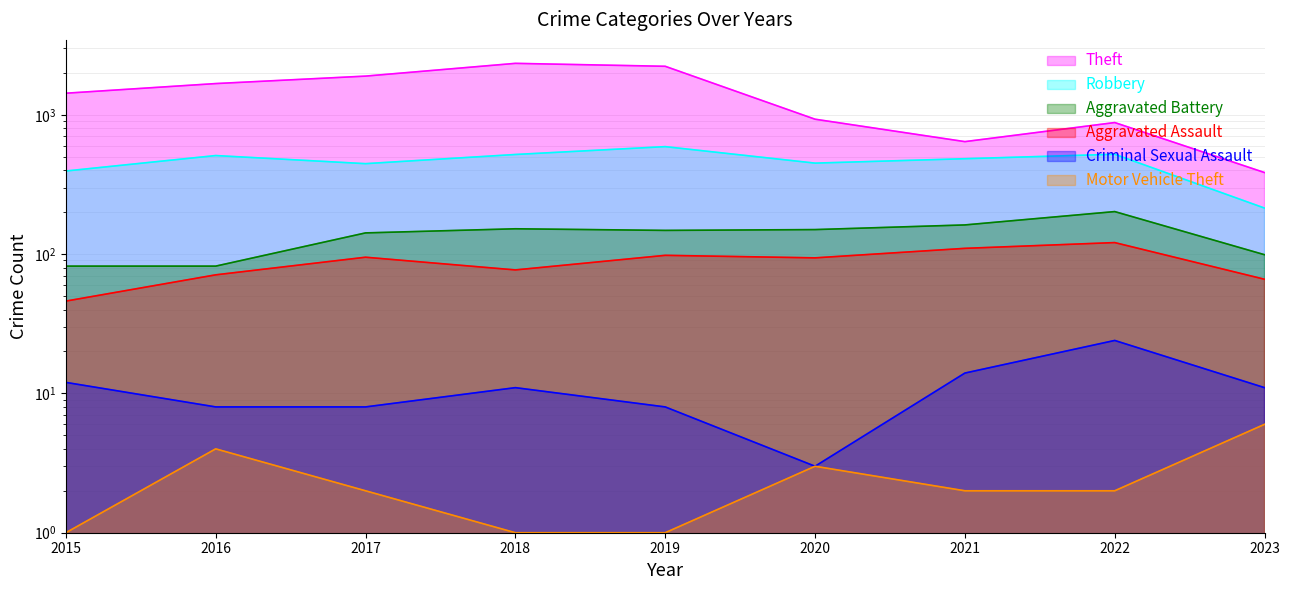

How many values in the Aggravated Assault series exceed 94?

4